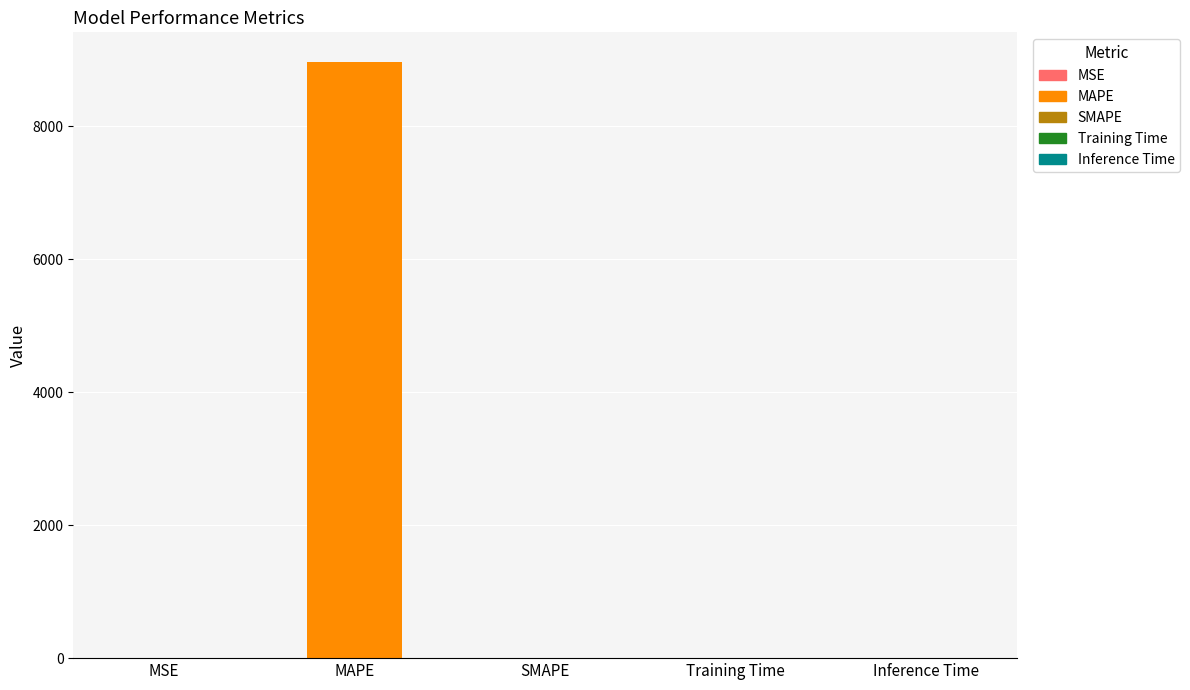

What is the difference between the values at MAPE and SMAPE?

8965.6